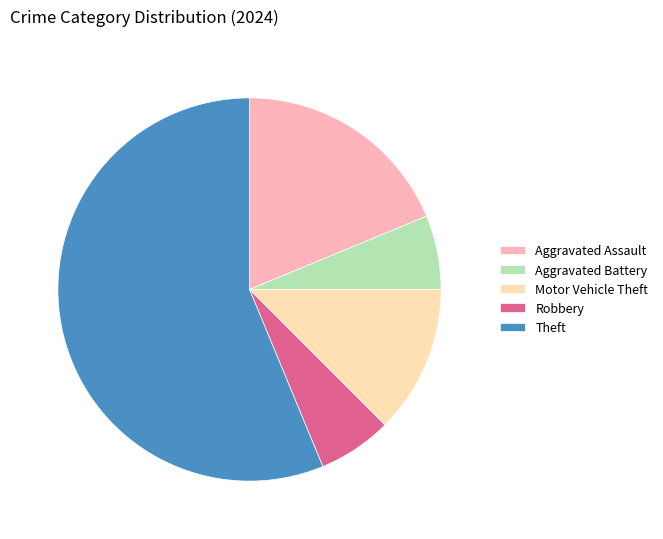

How many slices are in this pie chart?

5